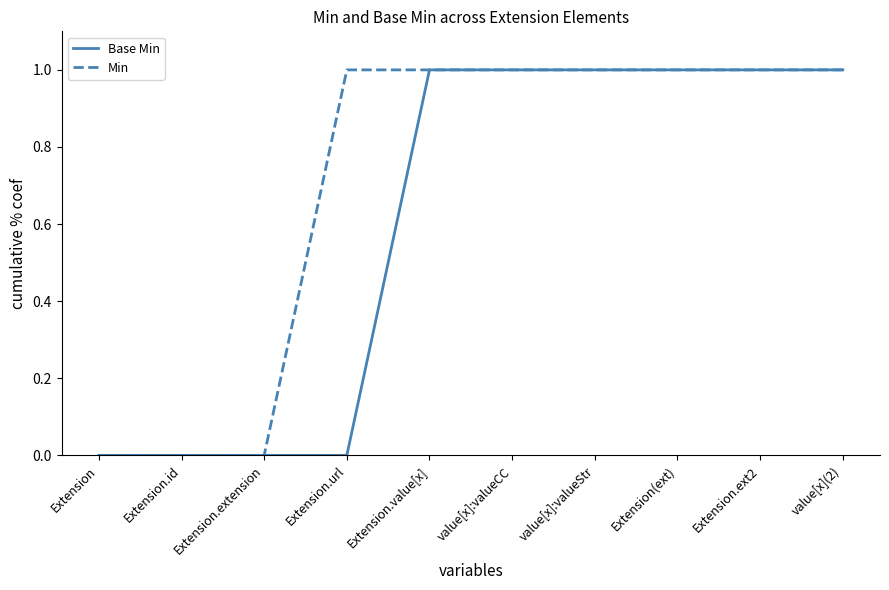

What position from the left is Extension(ext)?

8